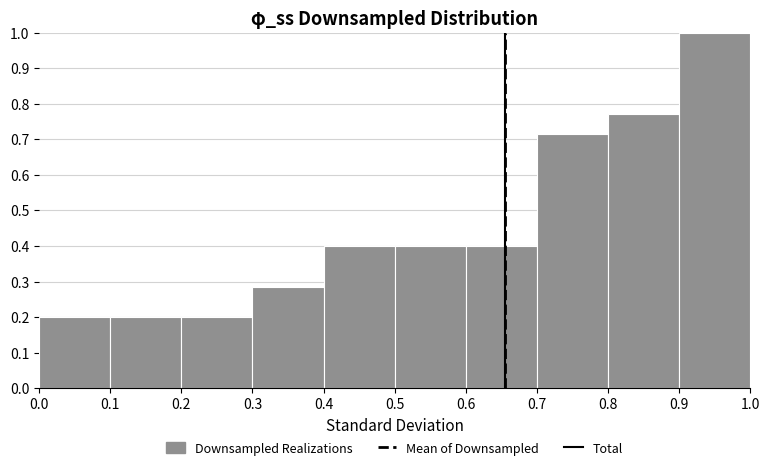

Reading left to right, list every bar in this chart as the range it spans on the x-axis followed by its height. The values are not printed on the chart, so give them approximately, as read against the axis.

0.0 to 0.1: 0.20
0.1 to 0.2: 0.20
0.2 to 0.3: 0.20
0.3 to 0.4: 0.29
0.4 to 0.5: 0.40
0.5 to 0.6: 0.40
0.6 to 0.7: 0.40
0.7 to 0.8: 0.71
0.8 to 0.9: 0.77
0.9 to 1.0: 1.00